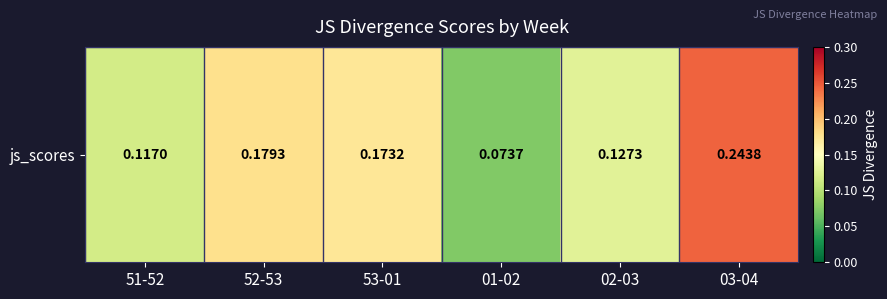

What is the sum of the values at 02-03 and 52-53?

0.3